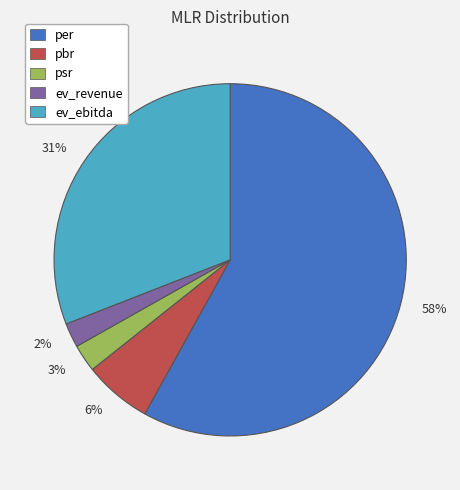

To the nearest percent, what is the difference between the largest and smallest slice percentages?

56%